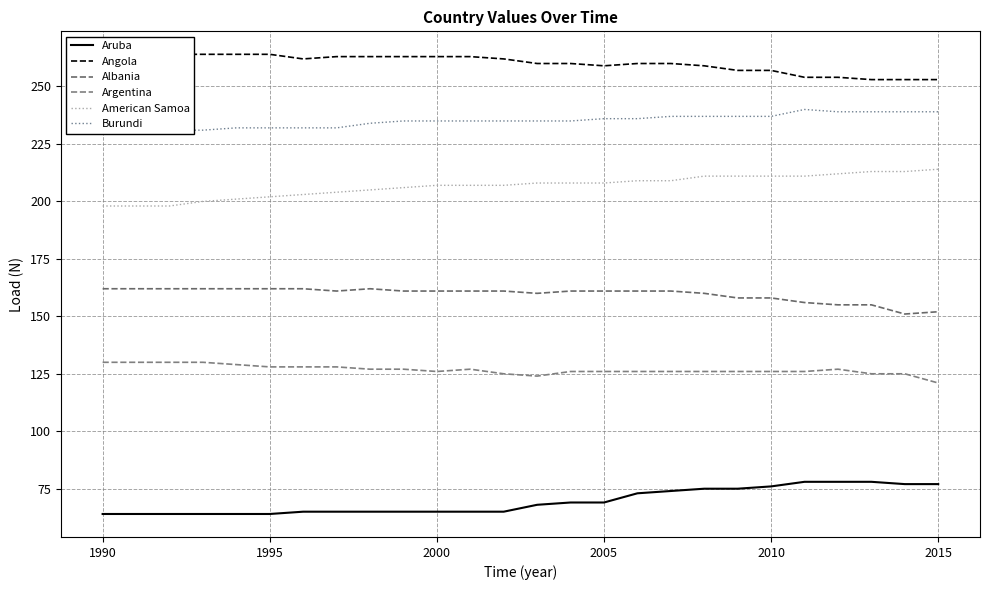

Which series has the largest total across all categories?

Angola